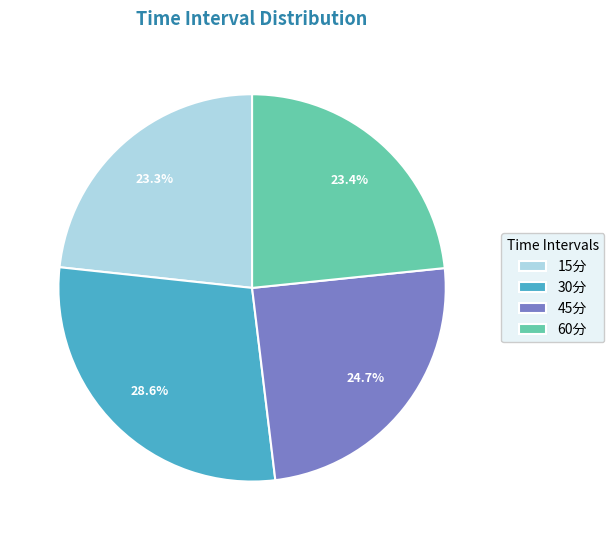

Between 60分 and 45分, which is larger?

45分